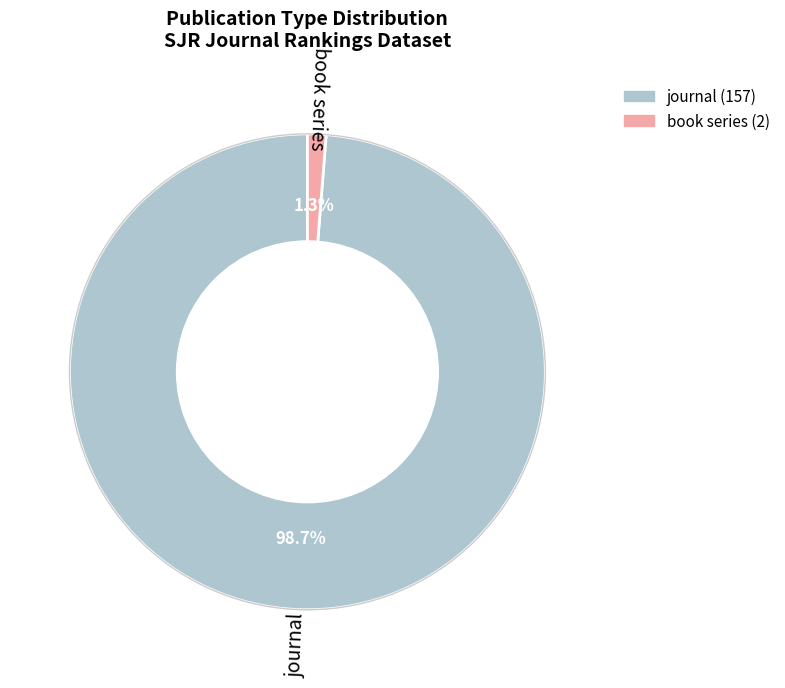

Does book series account for over 50% of the chart?

No